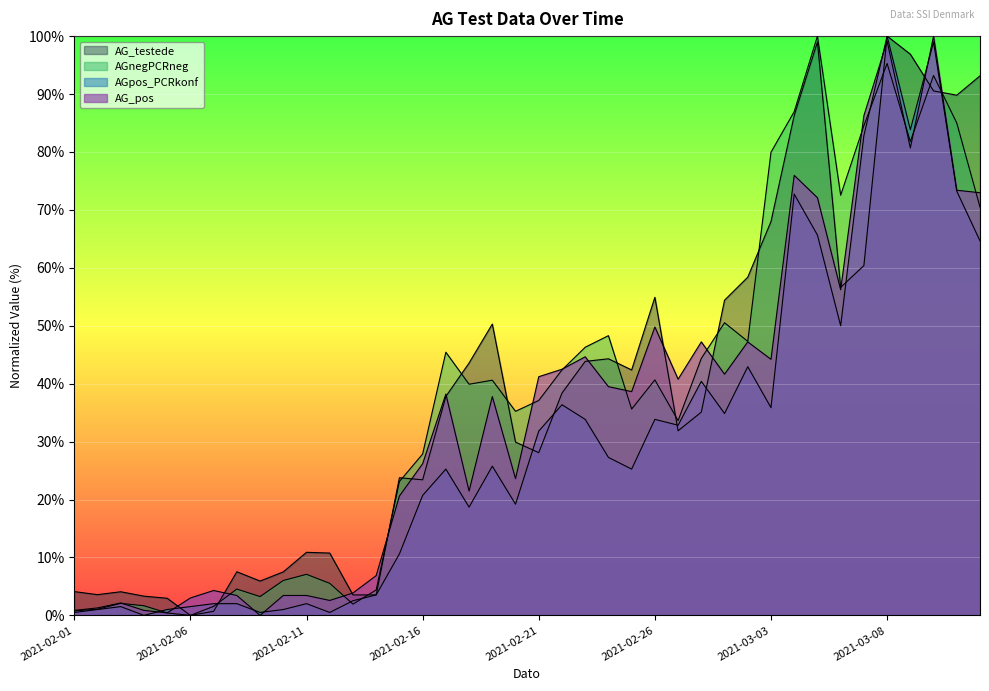

List the labels in order of AGnegPCRneg value, largest first.

2021-03-05, 2021-03-08, 2021-03-10, 2021-03-04, 2021-03-11, 2021-03-07, 2021-03-09, 2021-03-03, 2021-03-06, 2021-03-12, 2021-03-01, 2021-02-24, 2021-03-02, 2021-02-23, 2021-02-17, 2021-02-28, 2021-02-22, 2021-02-26, 2021-02-19, 2021-02-18, 2021-02-21, 2021-02-25, 2021-02-20, 2021-02-27, 2021-02-16, 2021-02-15, 2021-02-11, 2021-02-10, 2021-02-12, 2021-02-08, 2021-02-14, 2021-02-09, 2021-02-03, 2021-02-13, 2021-02-04, 2021-02-07, 2021-02-02, 2021-02-01, 2021-02-05, 2021-02-06